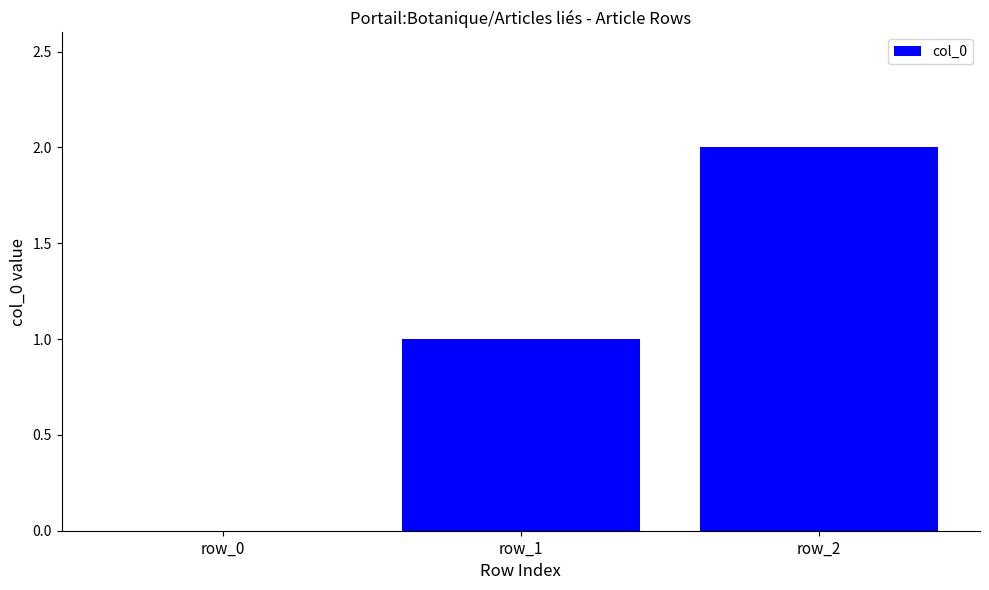

At which label is the value closest to 1?

row_1